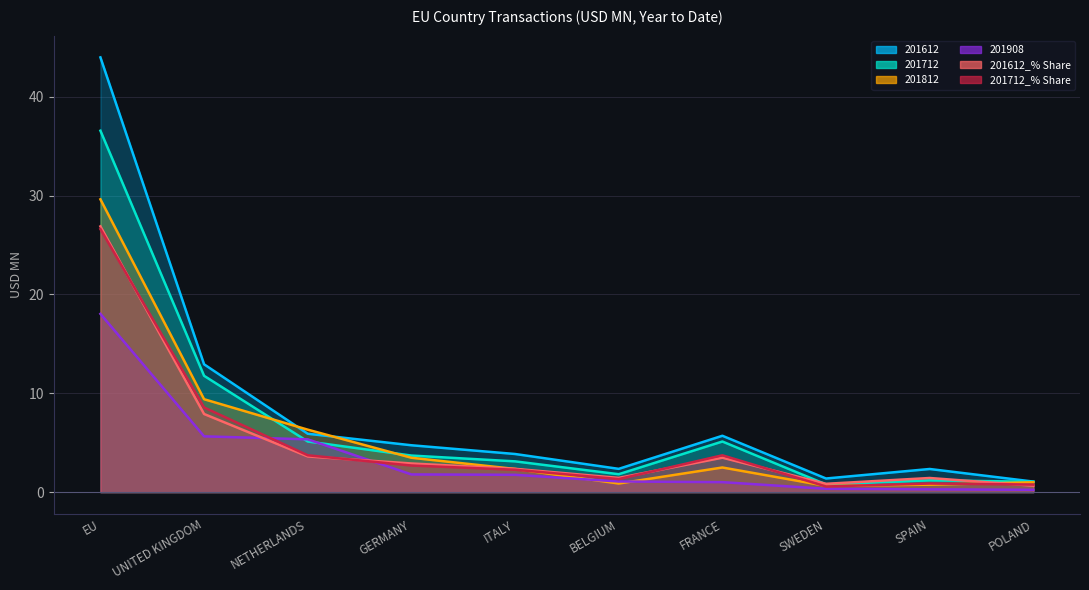

Reading left to right, list all the values displayed in this chart.

201612: 44.0	12.9	5.9	4.7	3.9	2.4	5.7	1.4	2.3	1.1
201712: 36.6	11.8	5.1	3.7	3.1	1.8	5.1	0.8	1.2	1.1
201812: 29.6	9.4	6.3	3.5	2.3	0.9	2.5	0.6	0.8	1.0
201908: 18.0	5.6	5.3	1.8	1.8	1.1	1.0	0.3	0.3	0.2
201612_% Share: 26.9	7.9	3.6	2.9	2.4	1.4	3.5	0.8	1.4	0.7
201712_% Share: 26.6	8.6	3.7	2.7	2.3	1.3	3.7	0.6	0.9	0.8